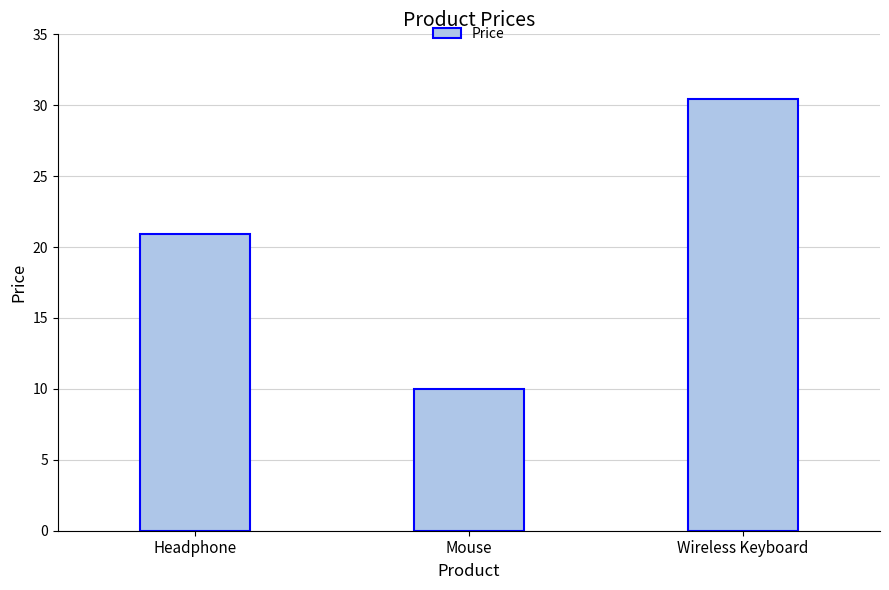

List the labels in order of value, largest first.

Wireless Keyboard, Headphone, Mouse